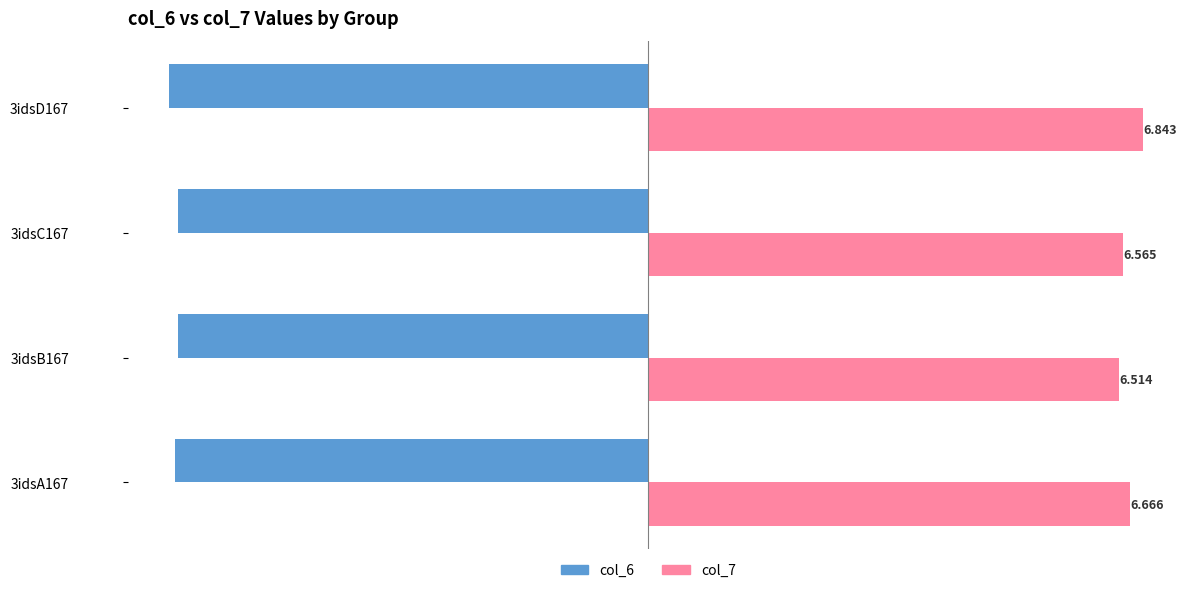

Is the value of col_6 at 3idsD167 greater than the value of col_7 at 3idsB167?

No